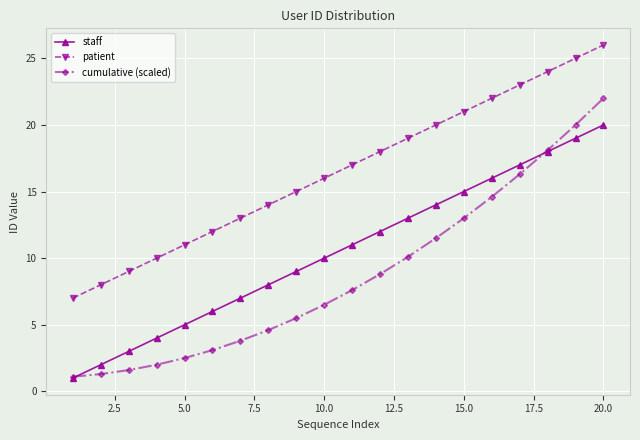

List the series in order of their peak value, lowest first.

staff, cumulative (scaled), patient